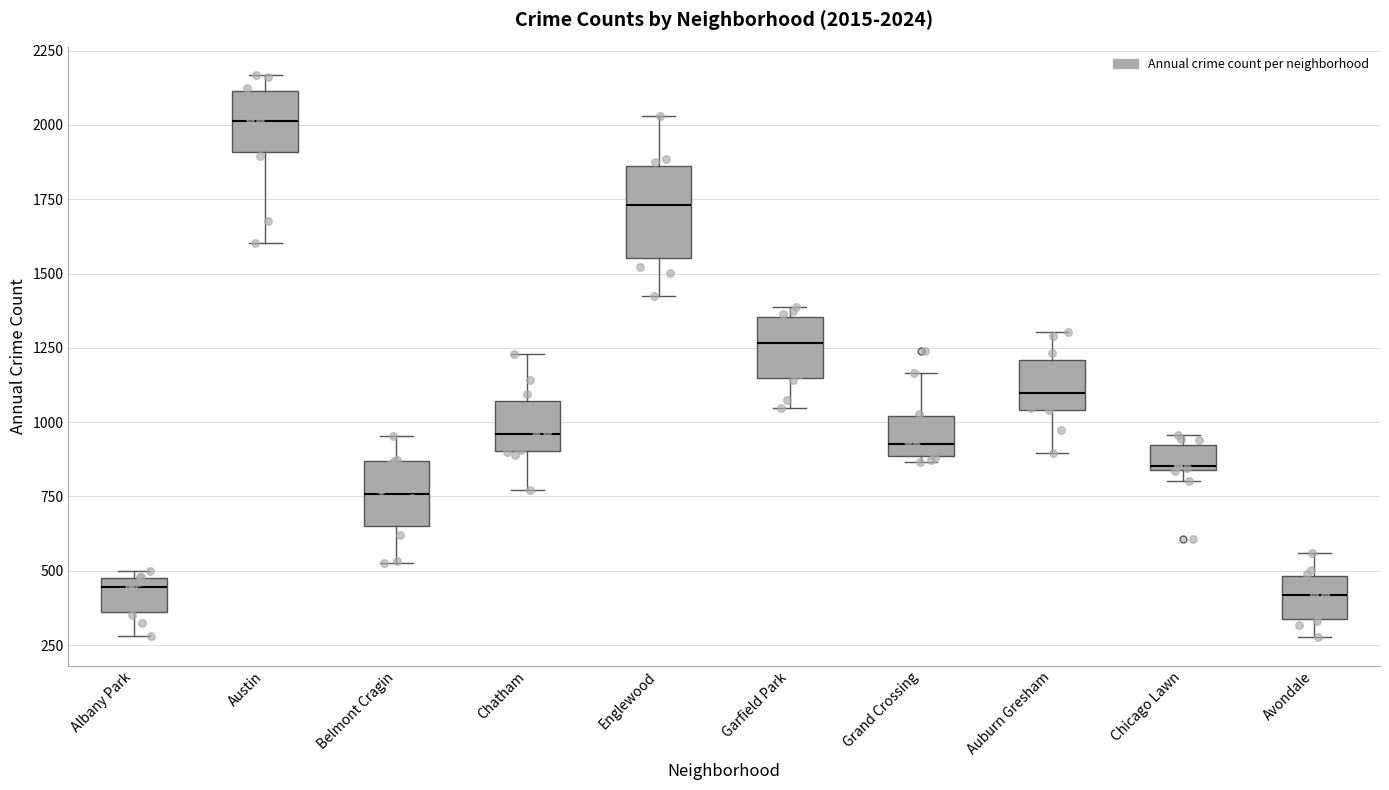

Which box's median line is the highest?

Austin